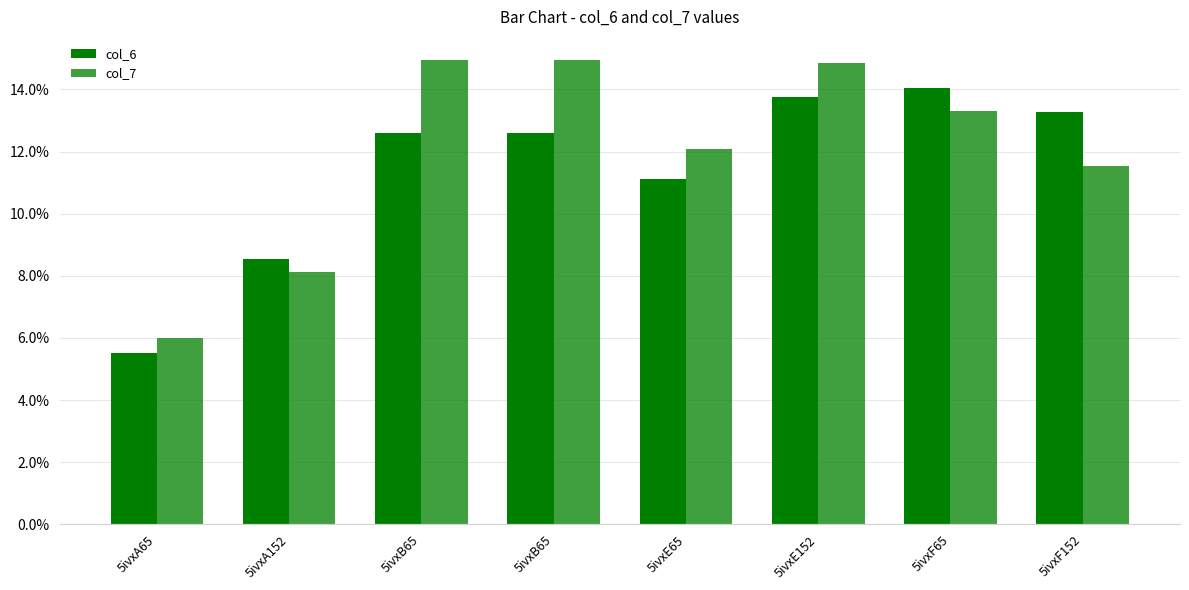

What is the value of the col_6 bar at the 3rd from the left?

12.6